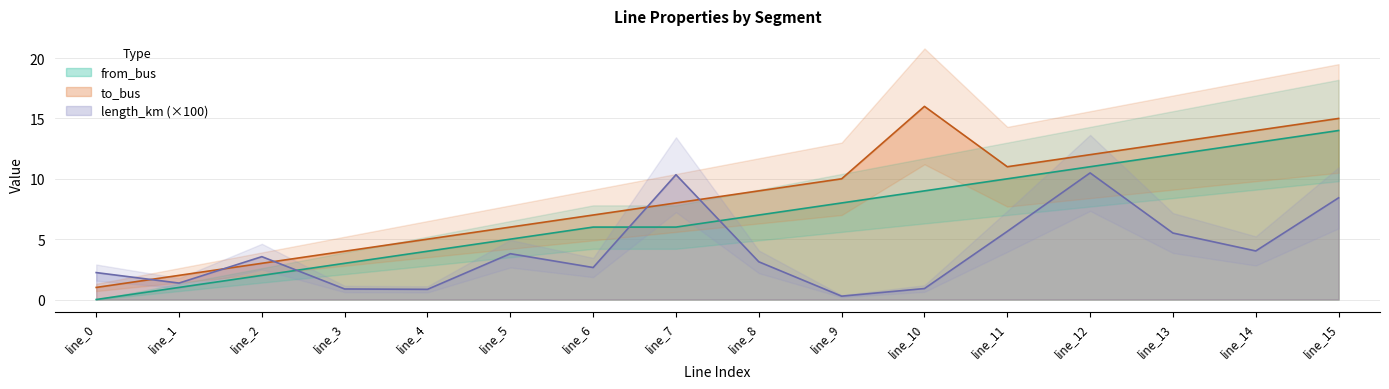

Rank the series by their maximum value, from lowest to highest.

length_km, from_bus, to_bus